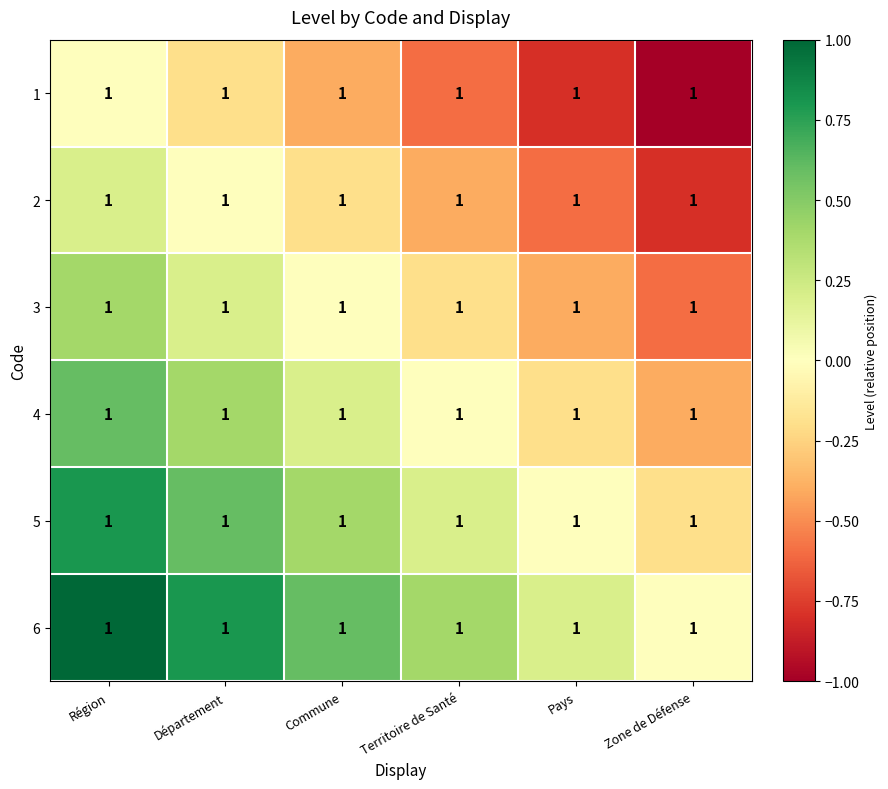

What is the maximum value shown in the chart?

1.0